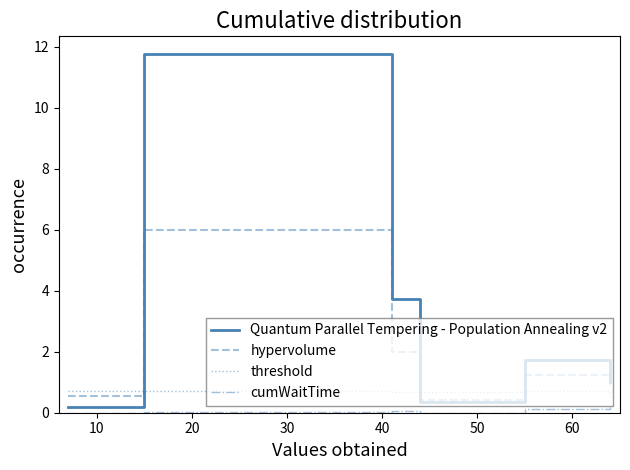

Which series has the widest spread of values?

Quantum Parallel Tempering - Population Annealing v2